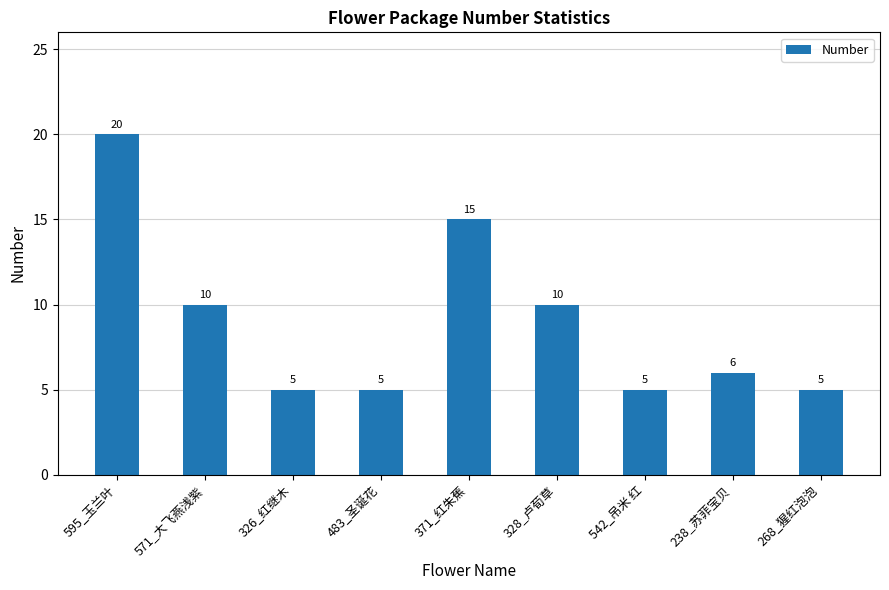

At which label does the data first exceed 6?

595_玉兰叶